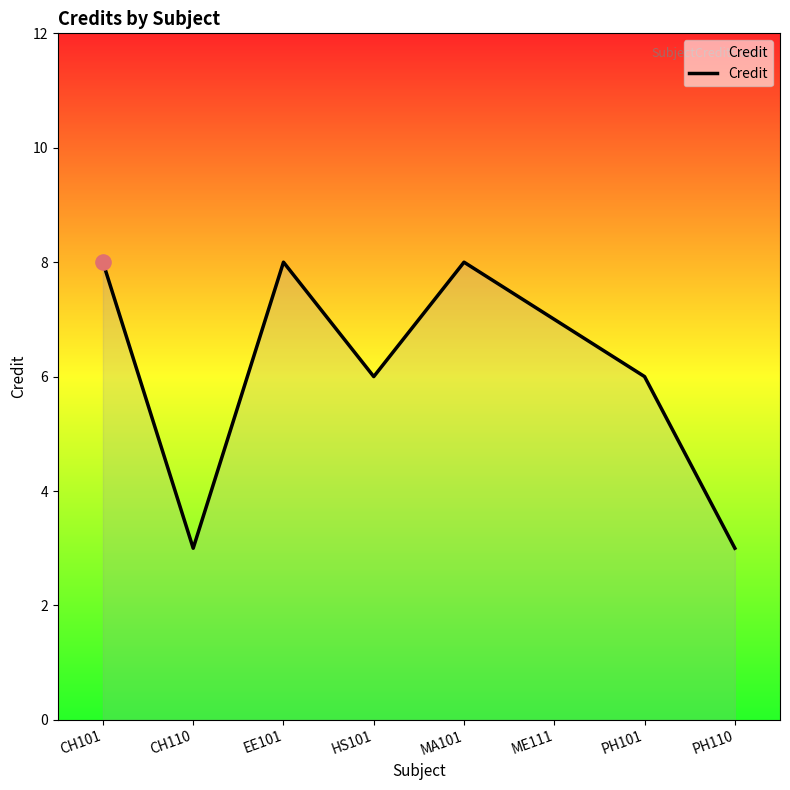

Between CH110 and ME111, which is larger?

ME111